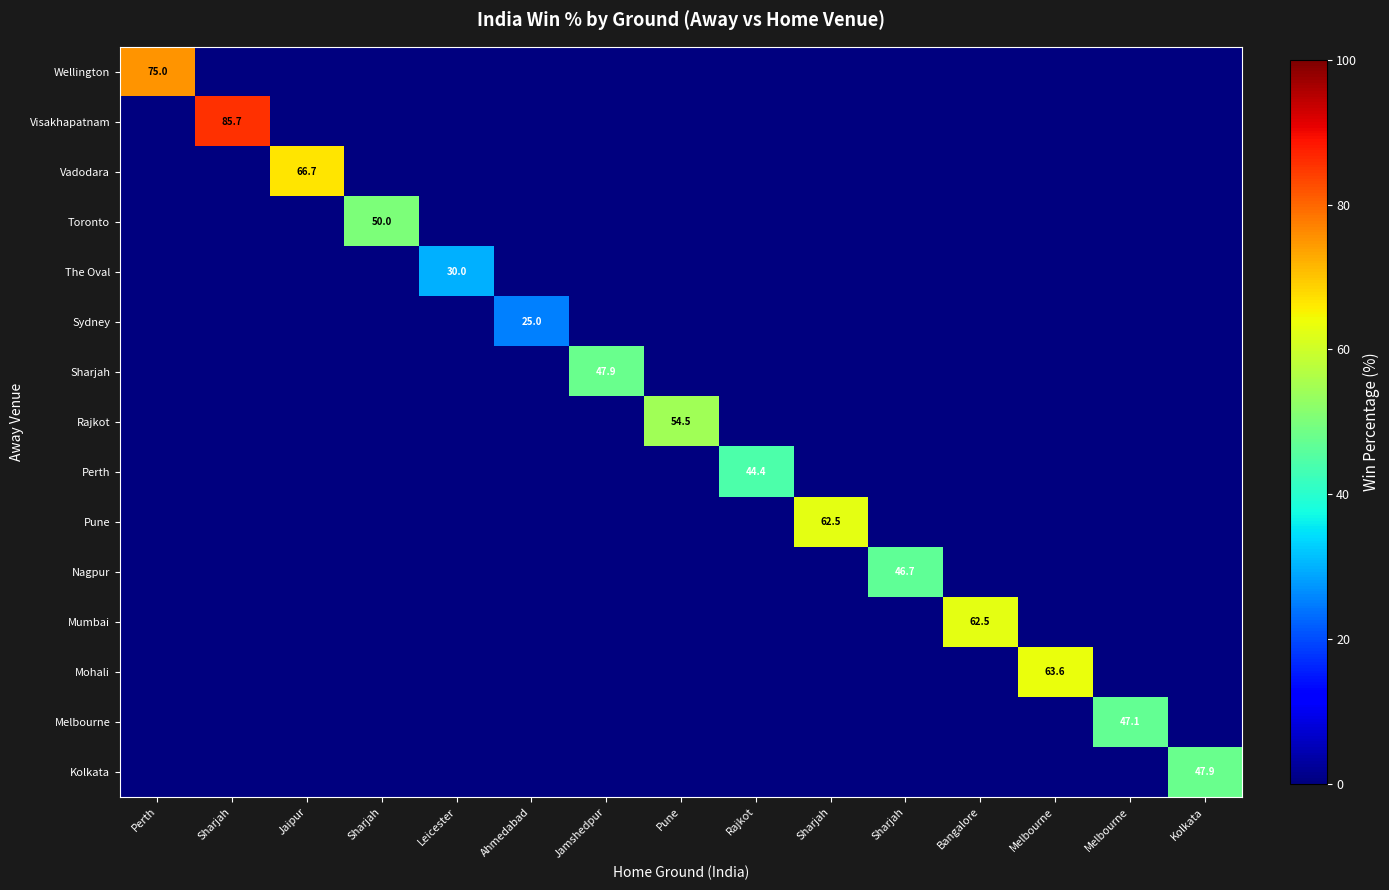

At Kolkata, list the series in order from largest to smallest.

Kolkata, Wellington, Visakhapatnam, Vadodara, Toronto, The Oval, Sydney, Sharjah, Rajkot, Perth, Pune, Nagpur, Mumbai, Mohali, Melbourne